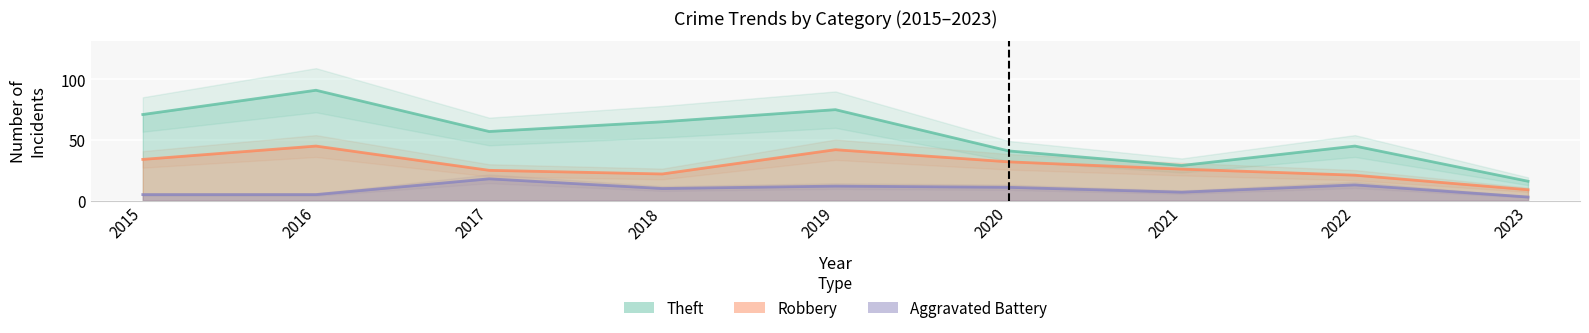

How many values in the Aggravated Battery series are below 10?

4